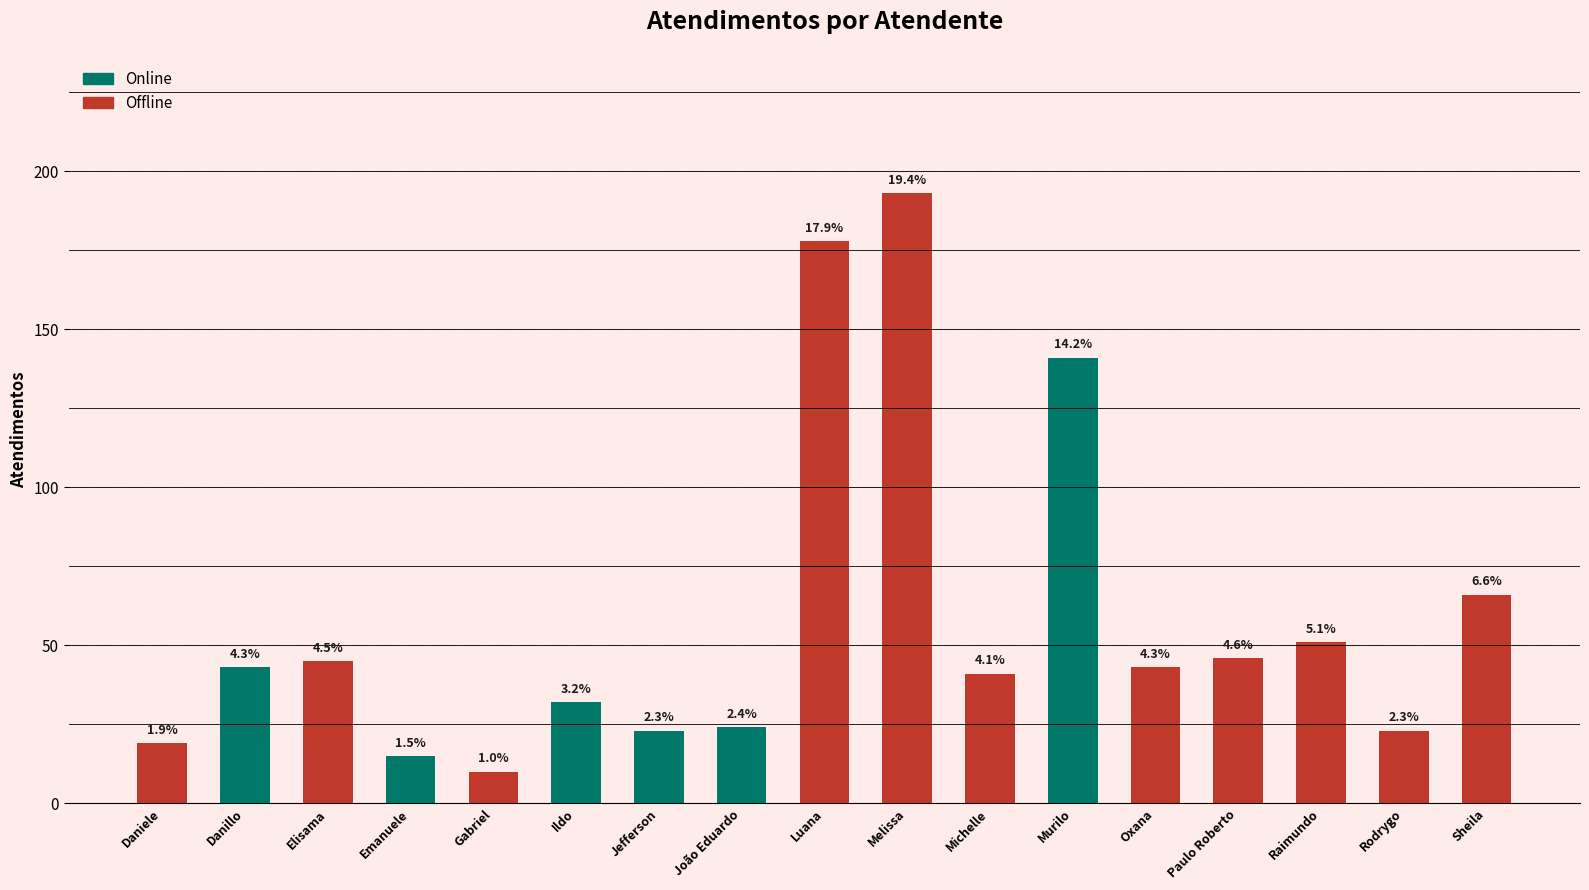

How many data points does each series have?

17